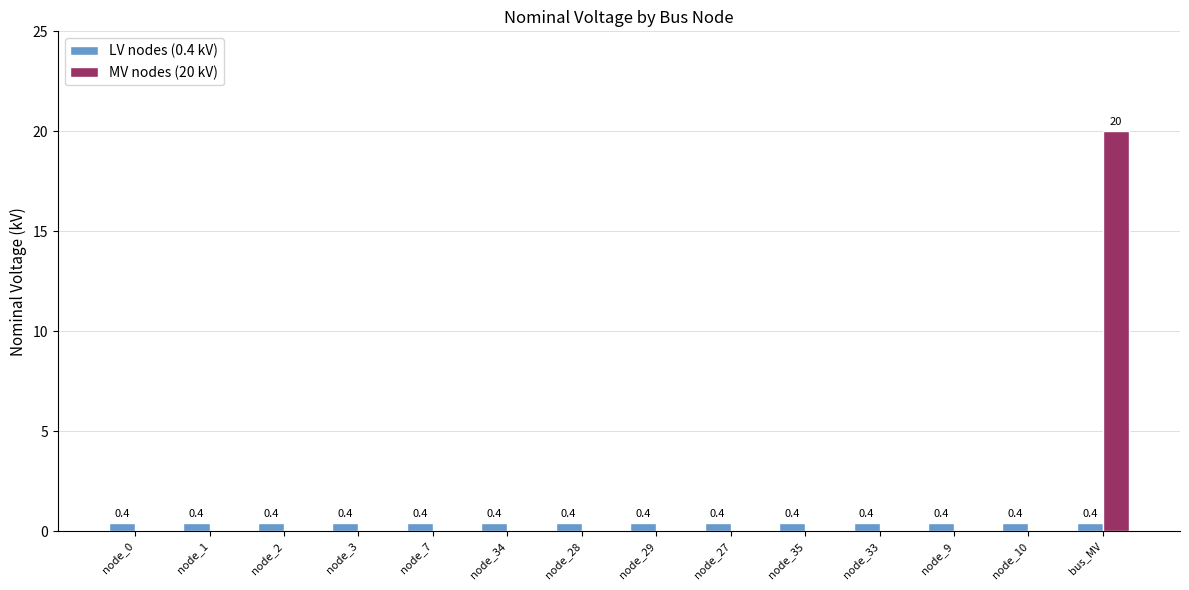

Which series changed the most between node_33 and bus_MV?

MV nodes (20 kV)